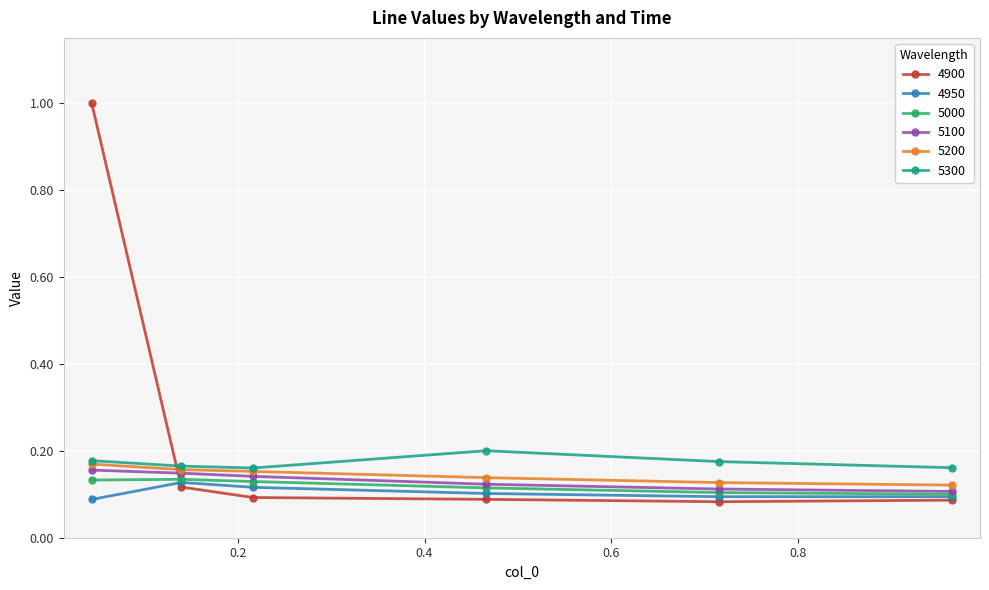

Which series has the largest total across all categories?

4900